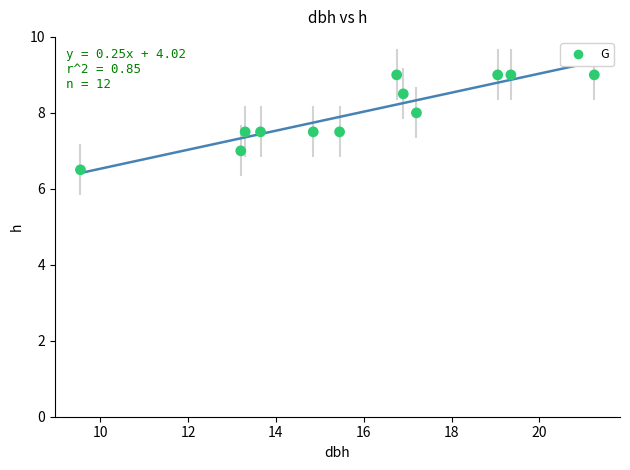

What is the range of X values (max minus min)?

11.7